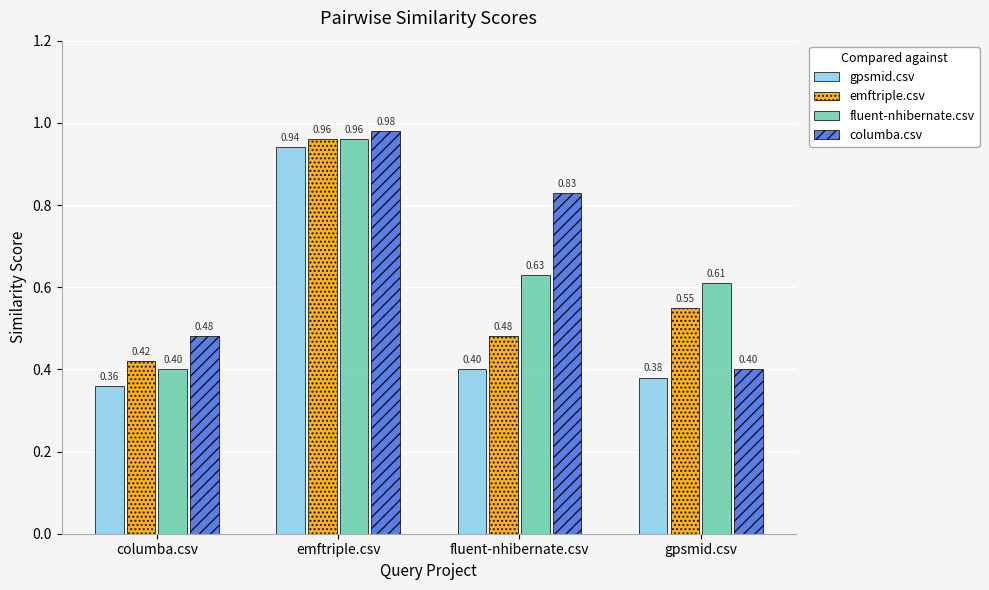

Are the bars horizontal?

No